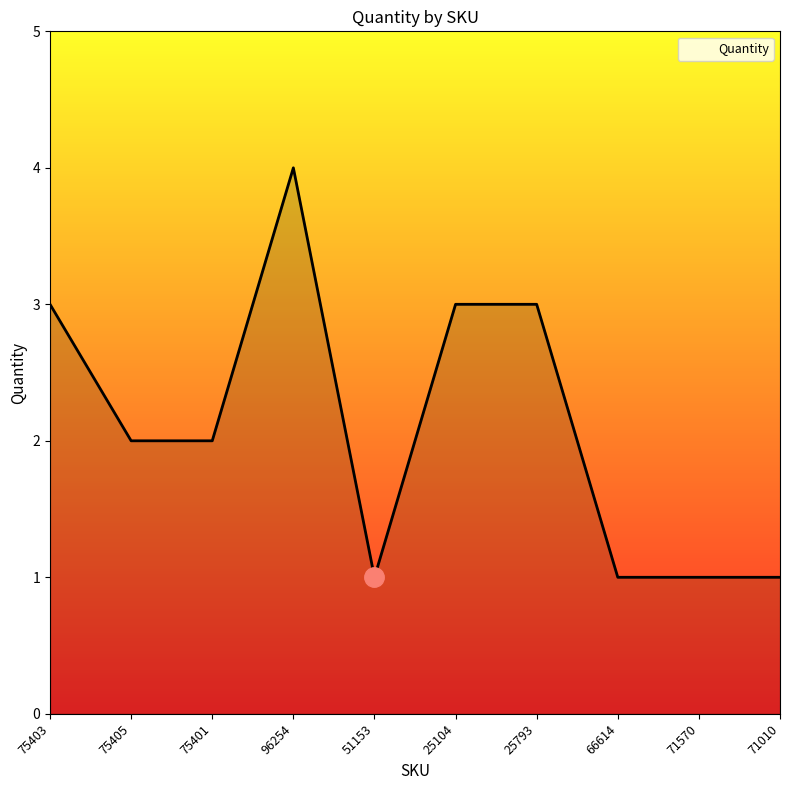

Is it true that the value at 75405 is 2?

True